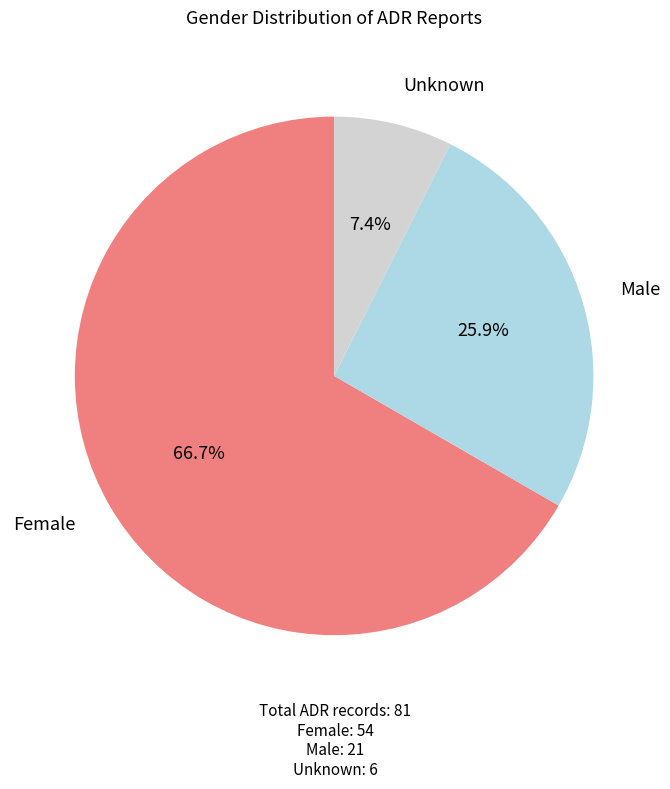

Rank the categories by value from highest to lowest.

Female, Male, Unknown